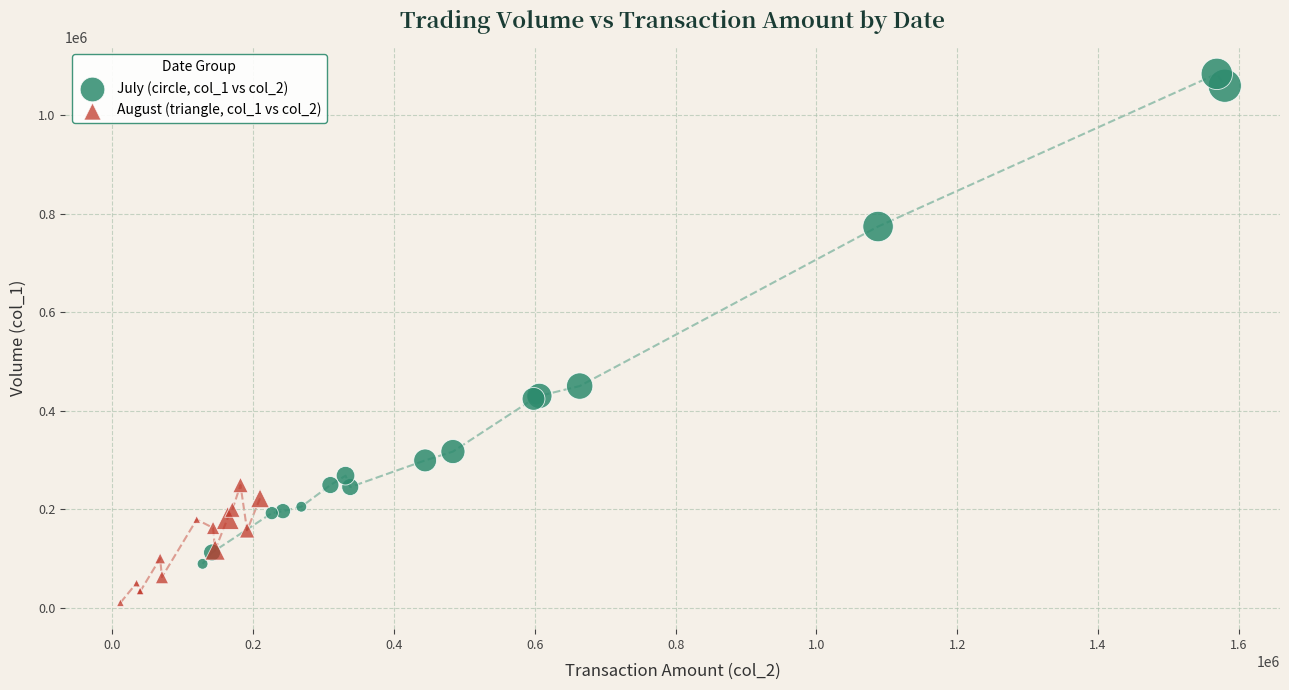

Which series has the widest spread of Y values?

July (circle, col_1 vs col_2)